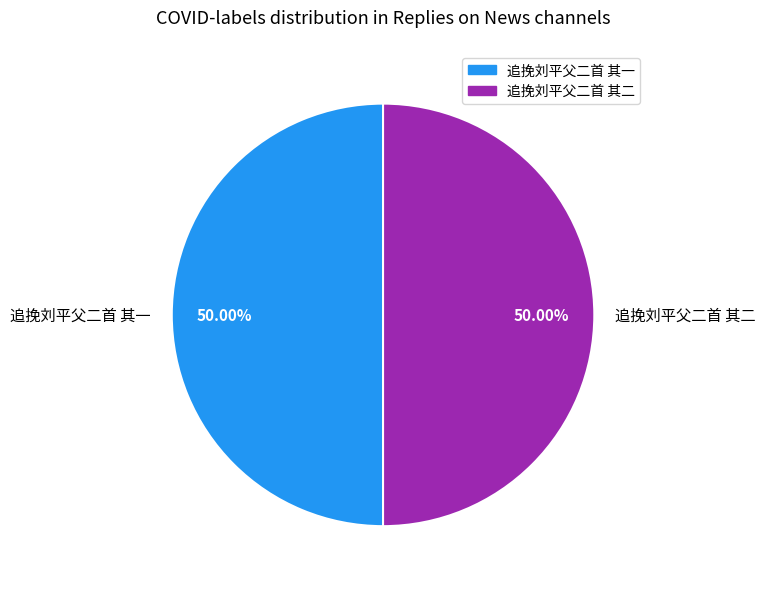

Approximately how many times larger is the value at 追挽刘平父二首 其一 compared to 追挽刘平父二首 其二?

1.0